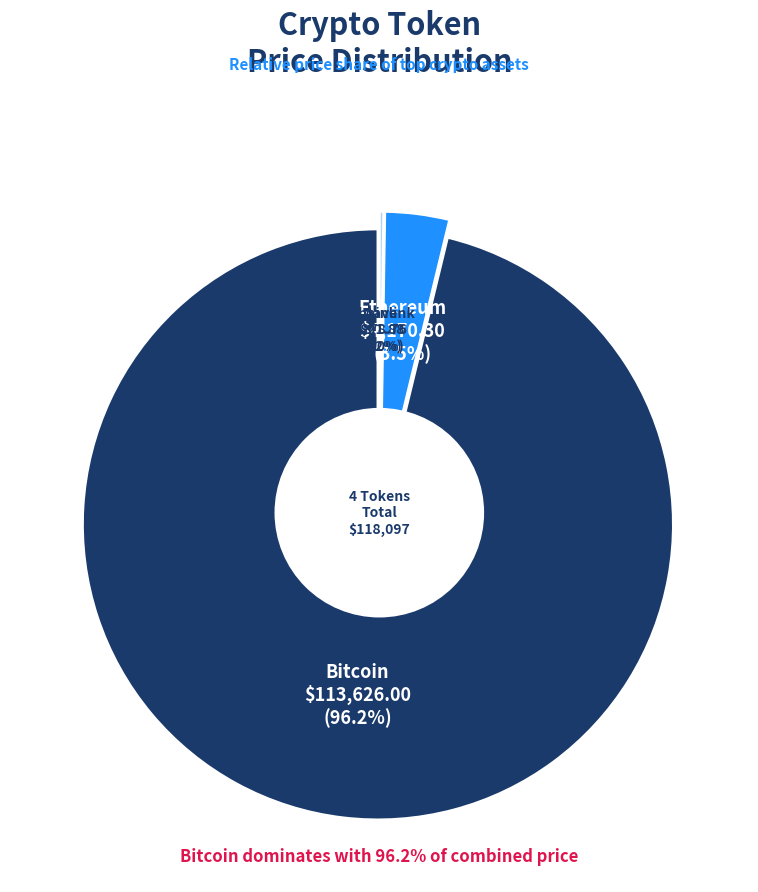

Rank the categories by value from lowest to highest.

Chainlink, Aave, Ethereum, Bitcoin